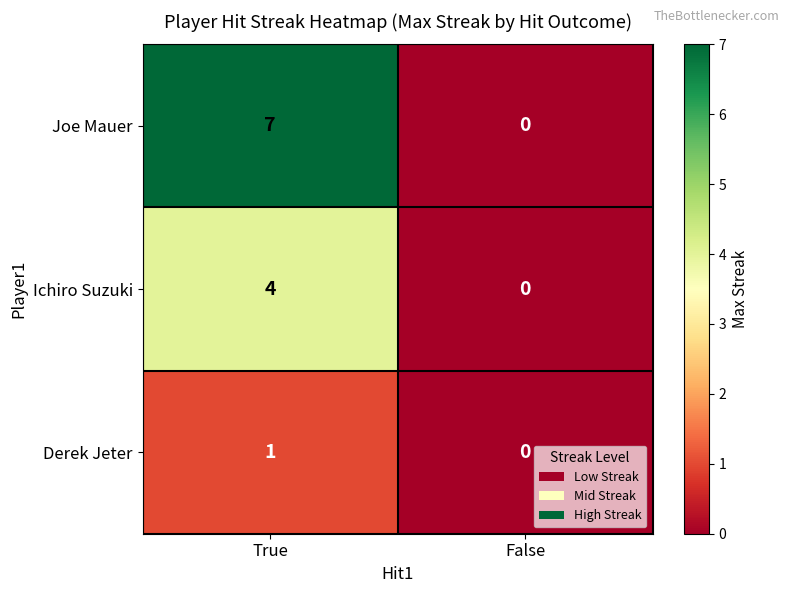

True or false: Ichiro Suzuki has a value of 4 at True.

True